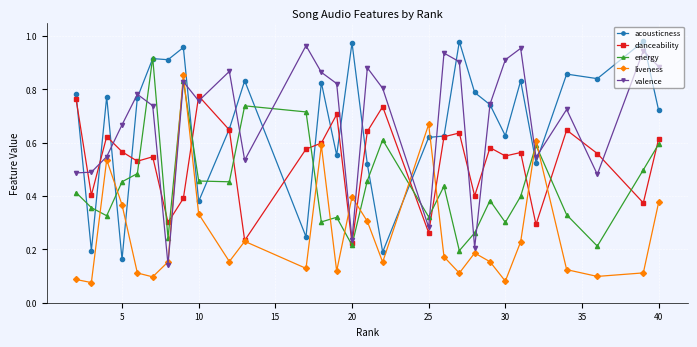

At how many categories does at least one series exceed 0?

29